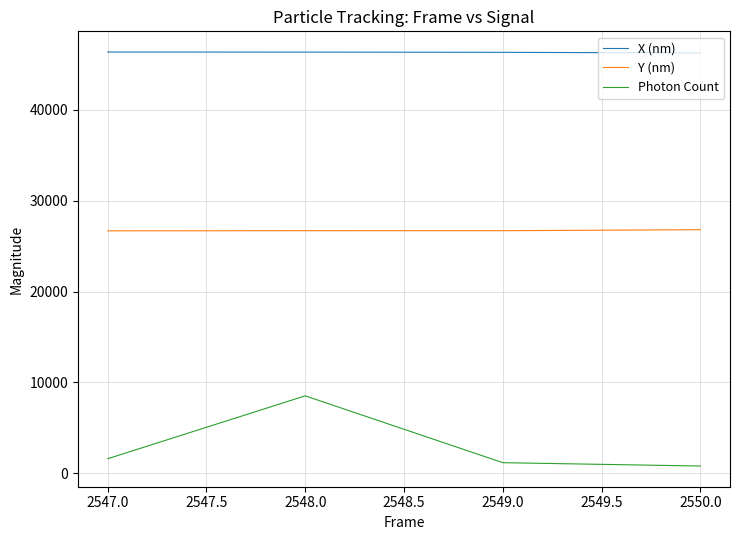

Which series has the largest total across all categories?

X (nm)